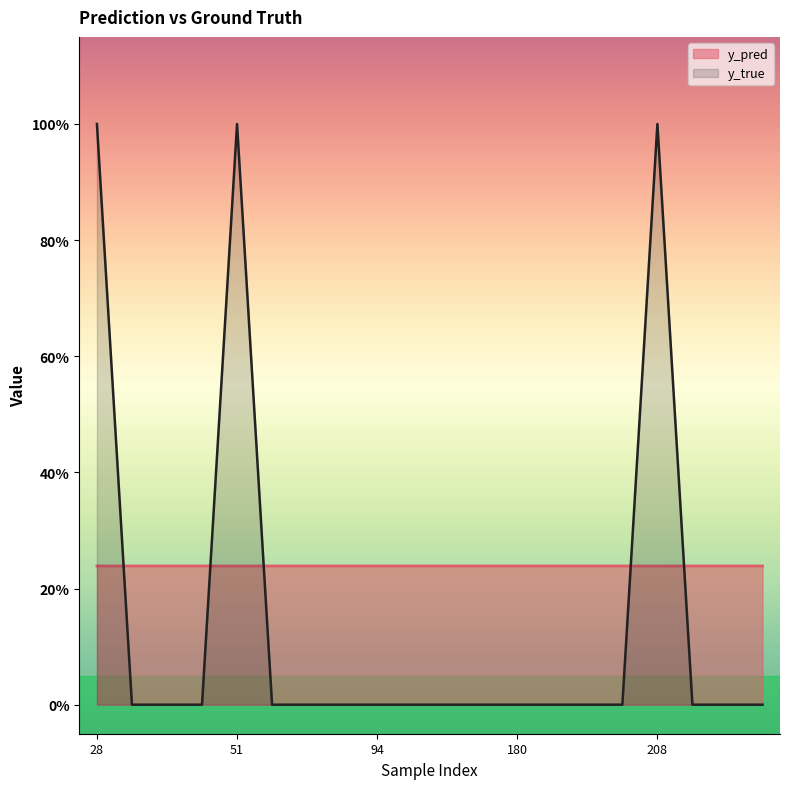

True or false: y_true has a value of -0.4 at 171.

False